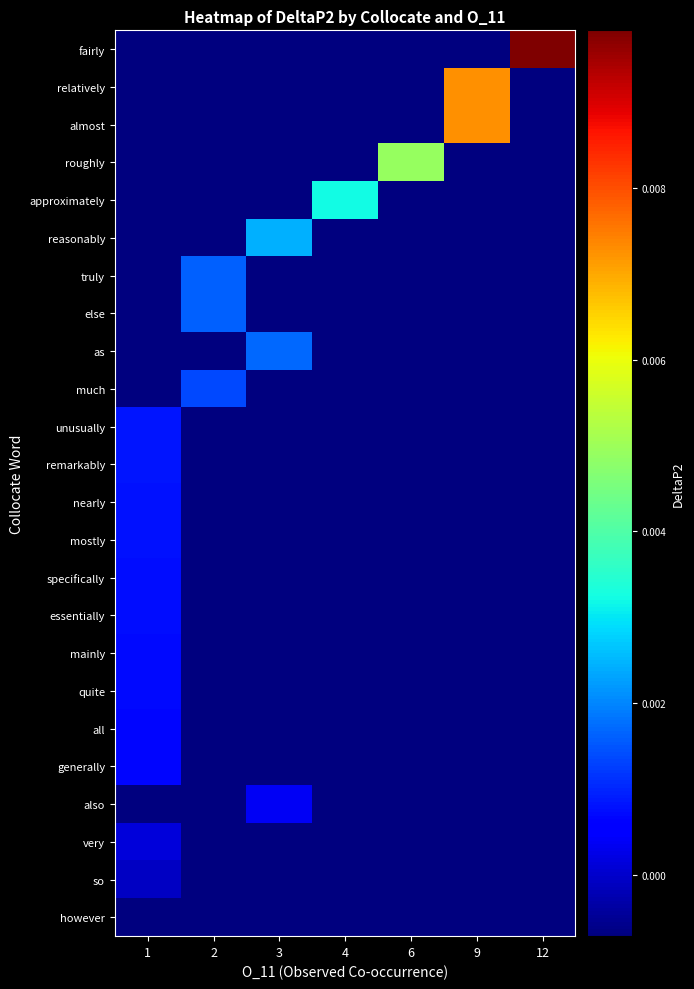

Which label corresponds to the smallest value in the chart?

1